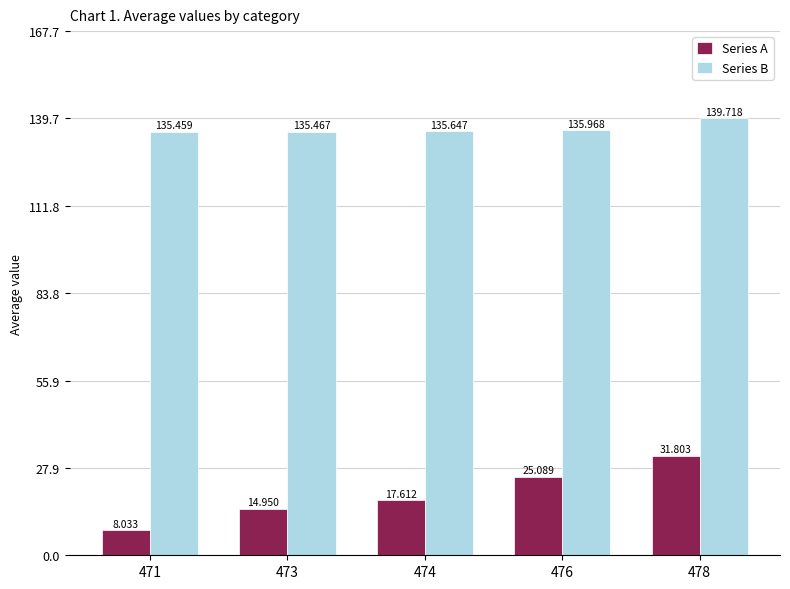

How many categories are shown in the chart?

5